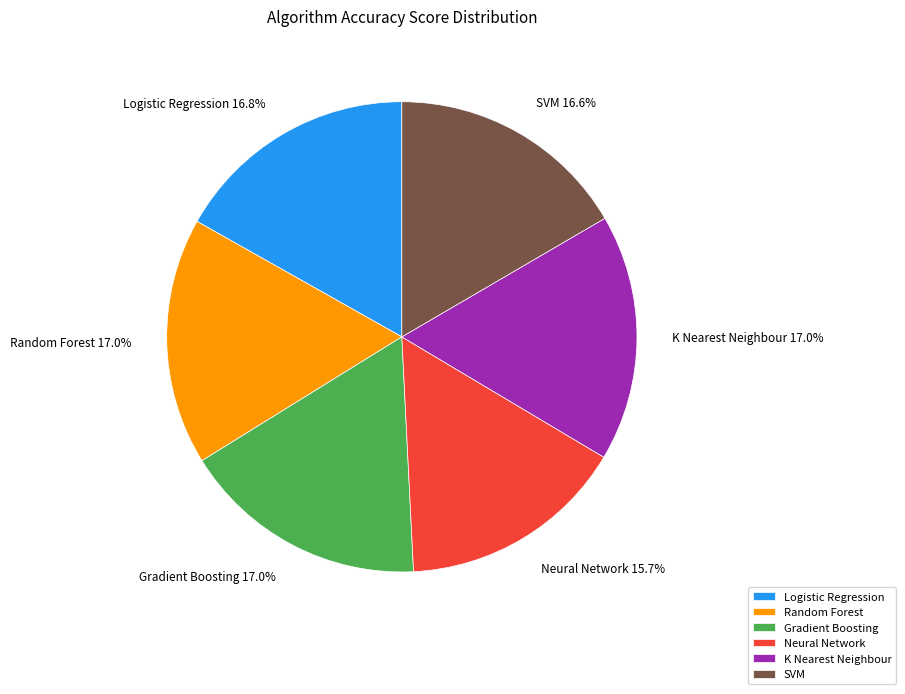

To the nearest percent, what portion does Gradient Boosting represent?

17%